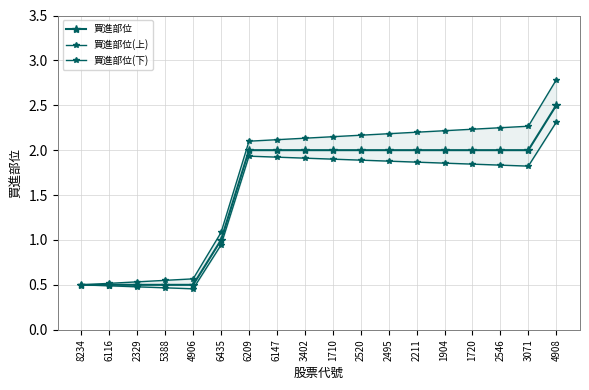

List the labels in order of 買進部位 value, largest first.

4908, 6209, 6147, 3402, 1710, 2520, 2495, 2211, 1904, 1720, 2546, 3071, 6435, 8234, 6116, 2329, 5388, 4906